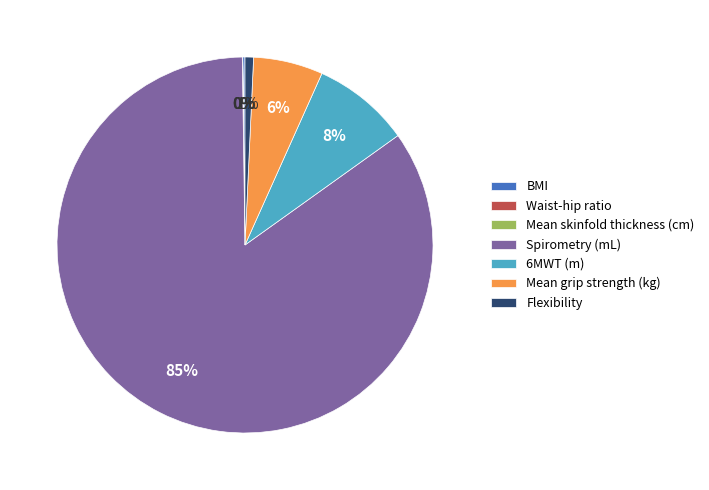

To the nearest percent, what is the difference between the largest and smallest slice percentages?

85%